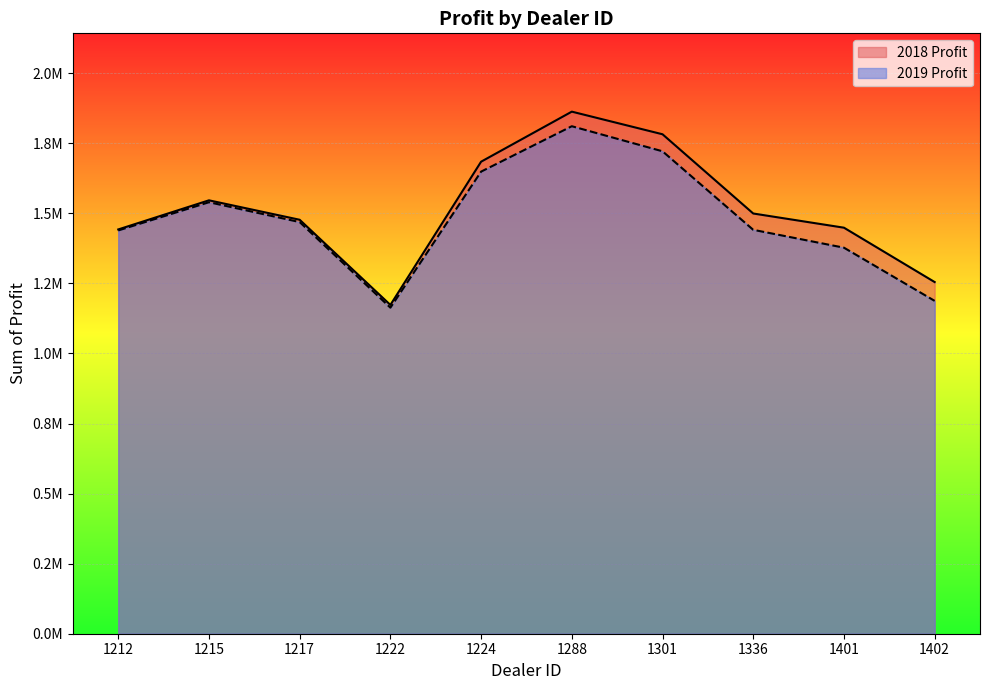

Is it true that 2019 Profit equals 1539600.0 at 1215?

True